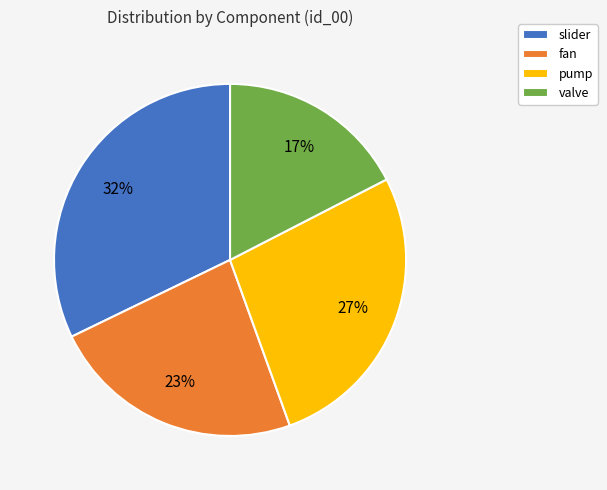

To the nearest percent, what percentage of the pie is valve?

17%